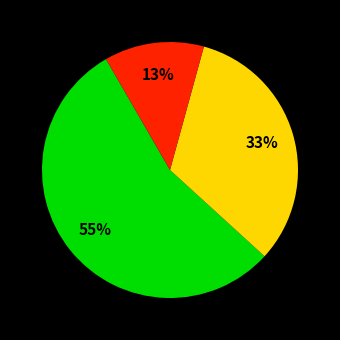

Does any single category account for the majority?

Yes